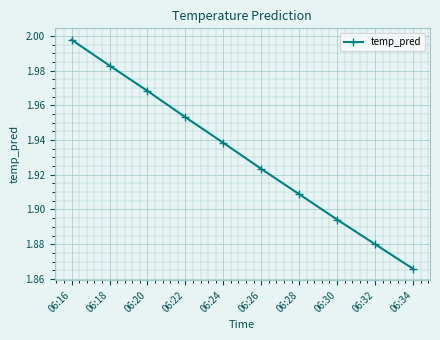

True or false: the data shows 0.8 at 06:26.

False